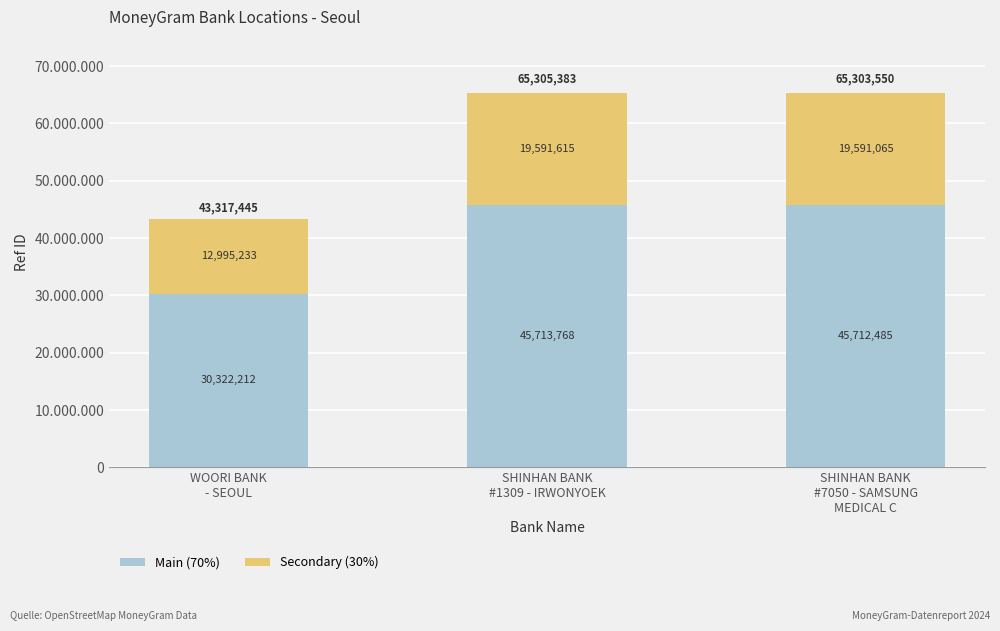

The value of Secondary (30%) at SHINHAN BANK
#7050 - SAMSUNG
MEDICAL C is 12964510. True or false?

False